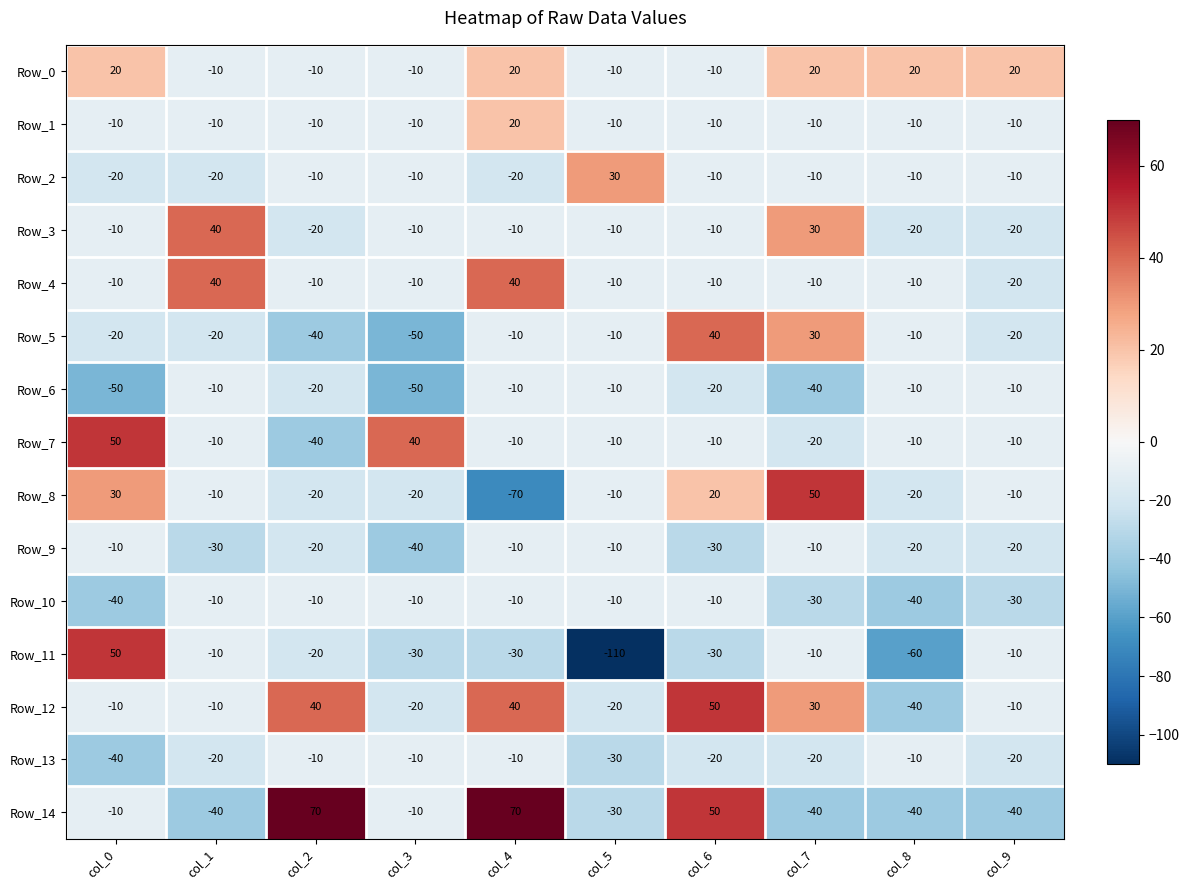

Which series changed the most between col_5 and col_7?

Row_11